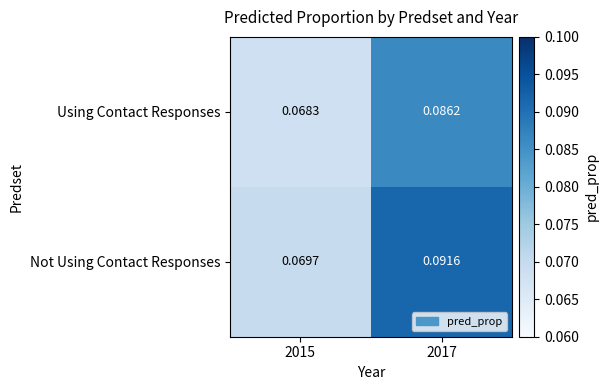

Which series has the largest total across all categories?

Not Using Contact Responses